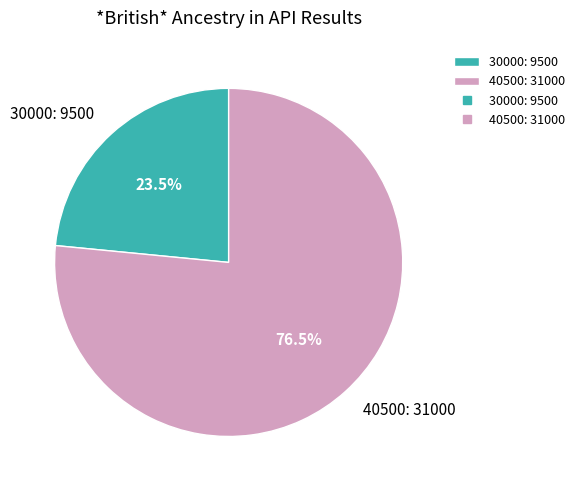

What is the ratio of the value at 30000 to the value at 40500?

0.3